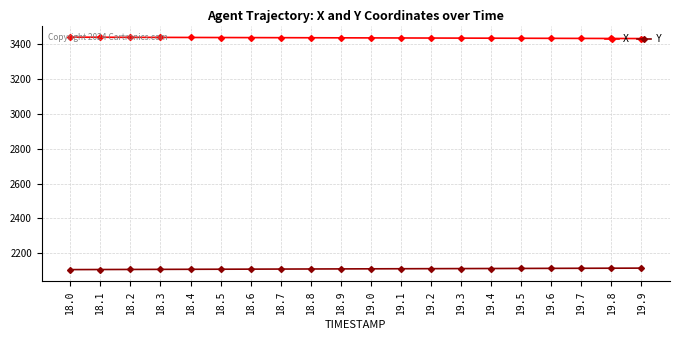

True or false: X and Y intersect in this chart.

False